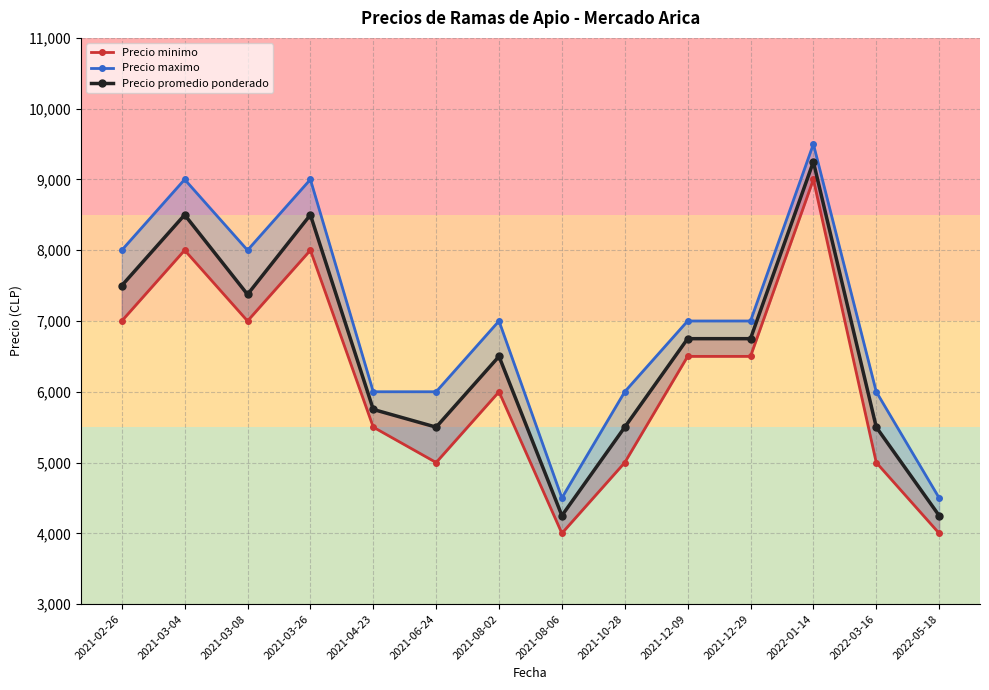

True or false: Precio promedio ponderado and Precio maximo cross at least once.

False